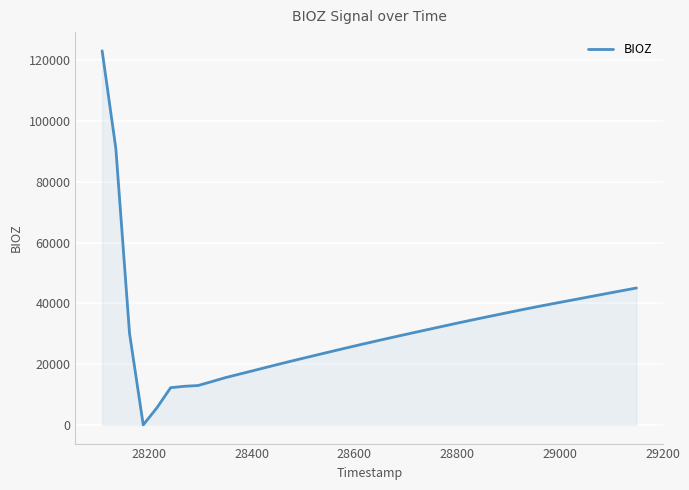

Does the chart have visible grid lines?

Yes